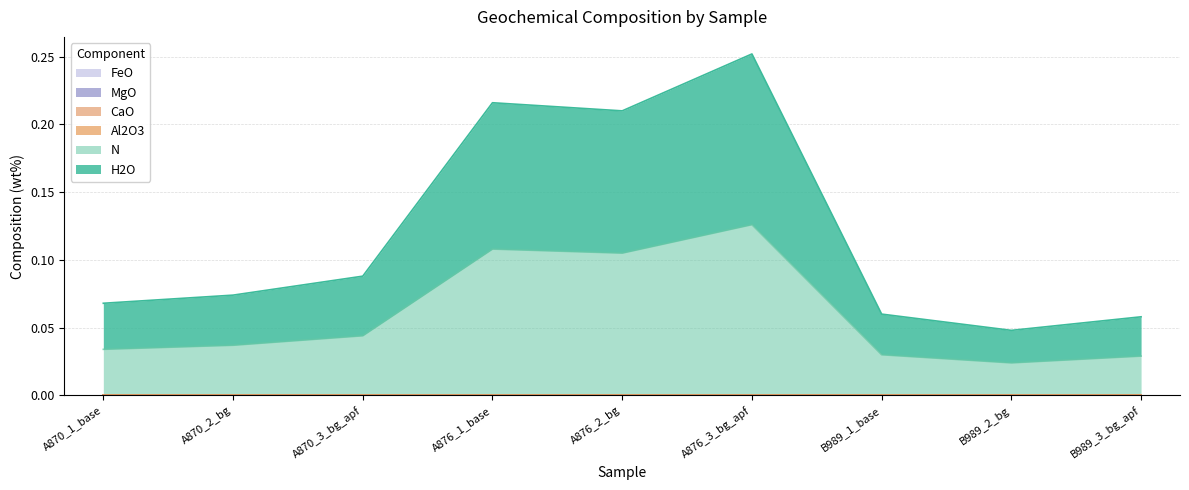

What position from the right is A876_1_base?

6